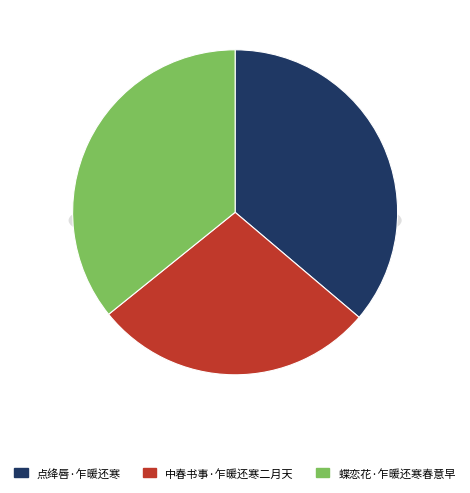

Rank the categories by value from lowest to highest.

中春书事·乍暖还寒二月天, 蝶恋花·乍暖还寒春意早, 点绛唇·乍暖还寒